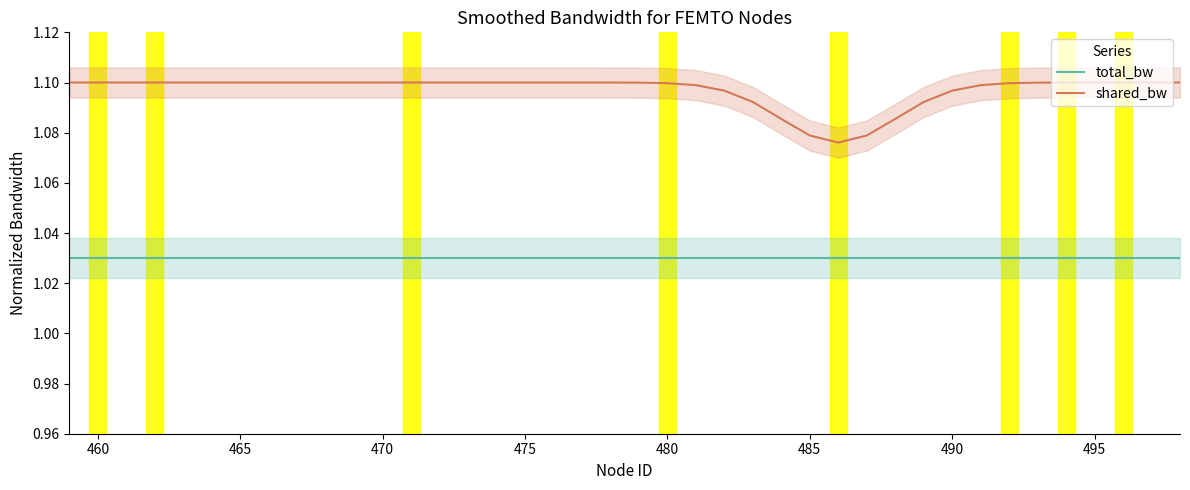

True or false: shared_bw and total_bw intersect in this chart.

False